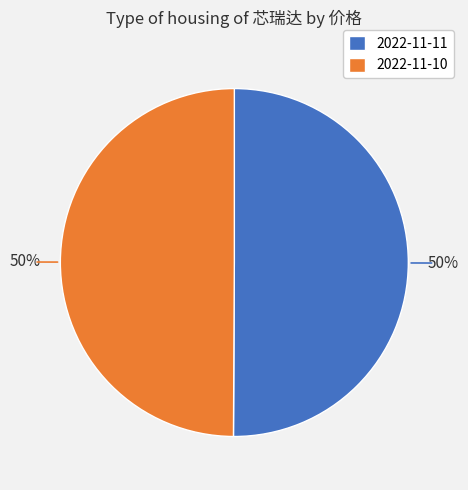

What is the ratio of the value at 2022-11-10 to the value at 2022-11-11?

1.0